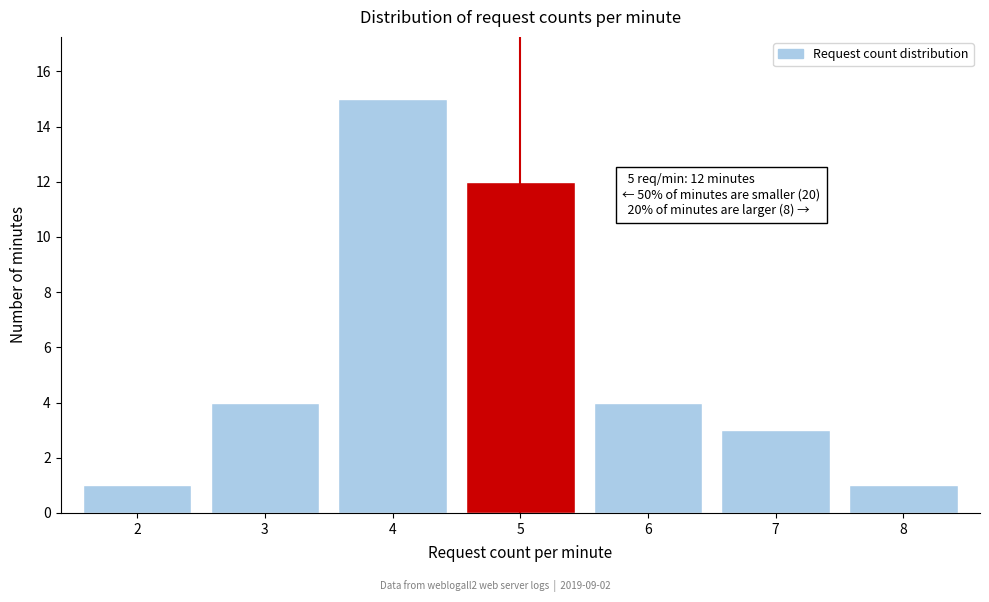

Reading left to right, extract all data points from this chart.

2=1	3=4	4=15	5=12	6=4	7=3	8=1